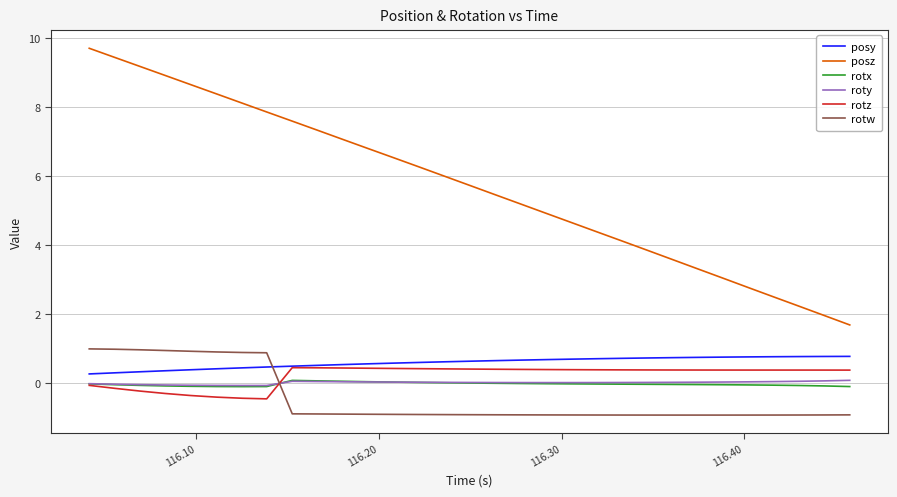

Which series has the largest range (max minus min)?

posz